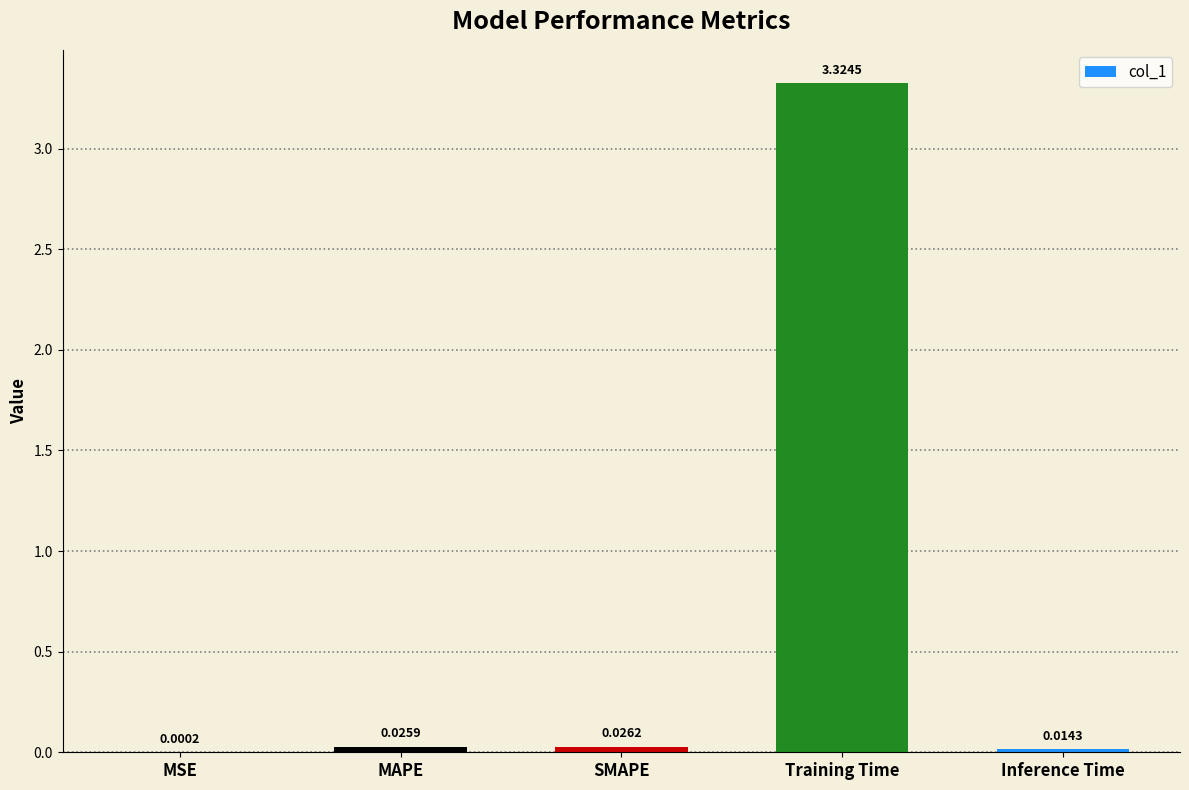

Between Training Time and SMAPE, which is larger?

Training Time